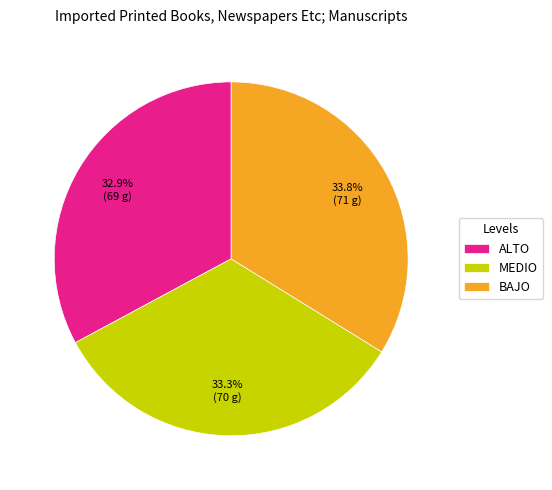

Approximately how many times larger is the value at MEDIO compared to ALTO?

1.0